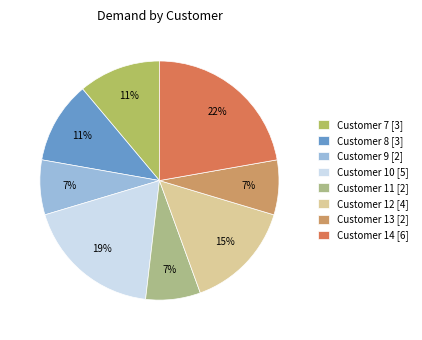

Is there a majority slice in this chart?

No